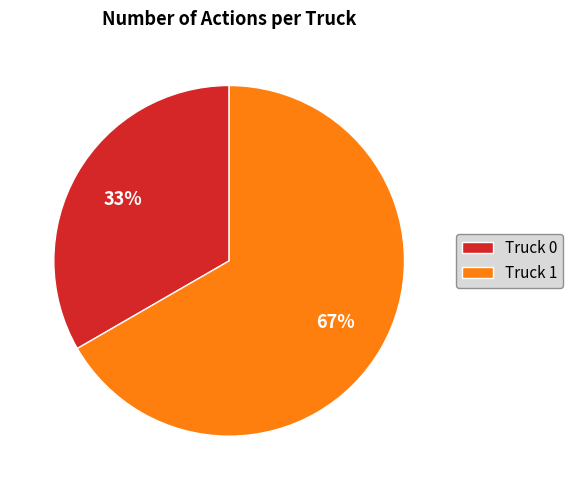

Is there any slice that represents more than half of the pie?

Yes